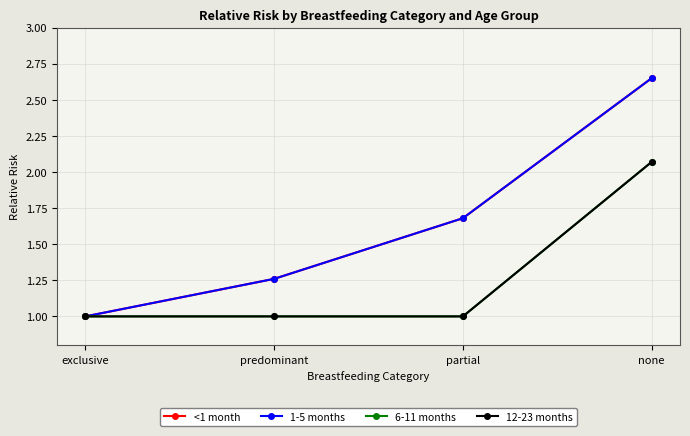

How many 1-5 months values are between 1 and 2?

3